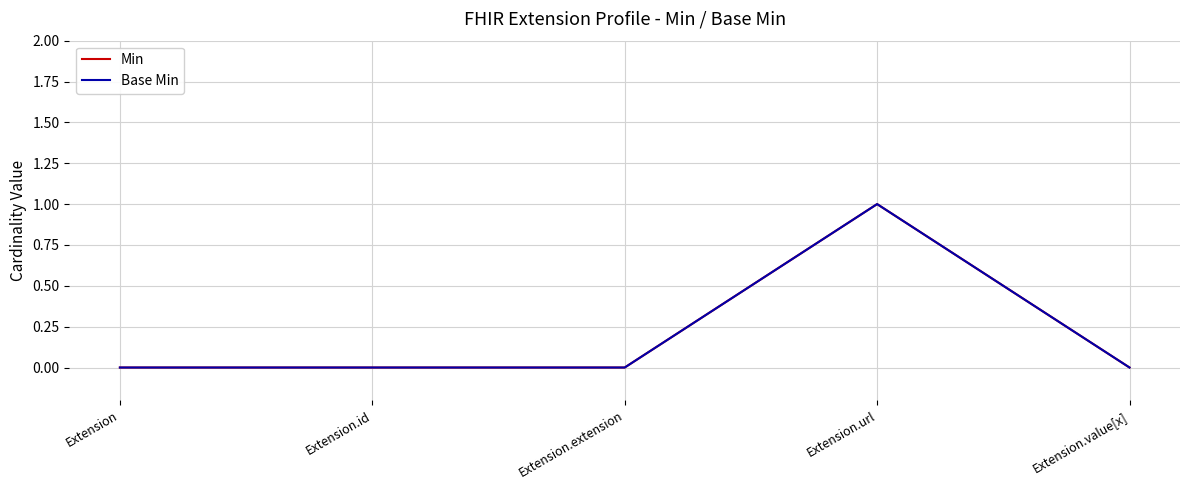

Is this an area chart (filled region under the line)?

No